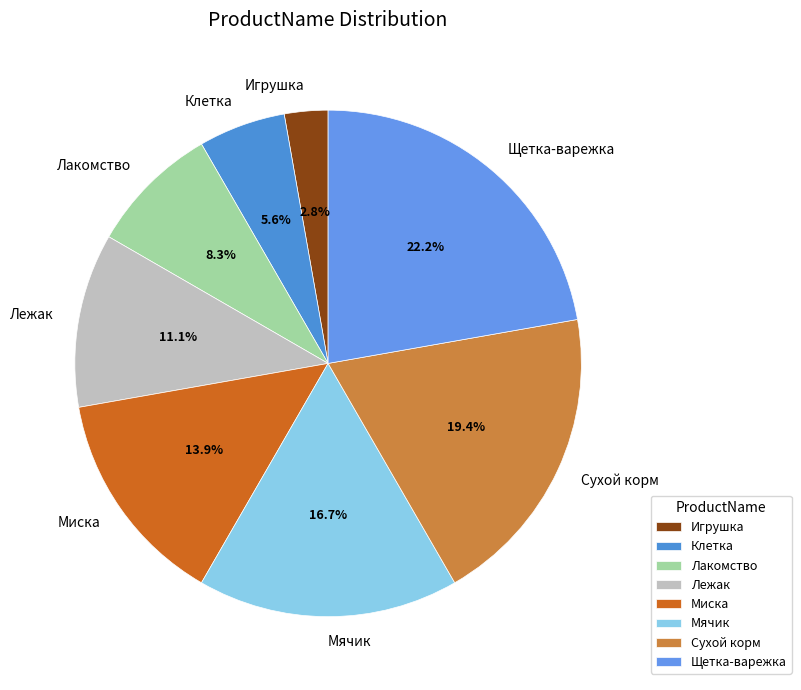

Combined, do Лакомство and Мячик account for over 50%?

No